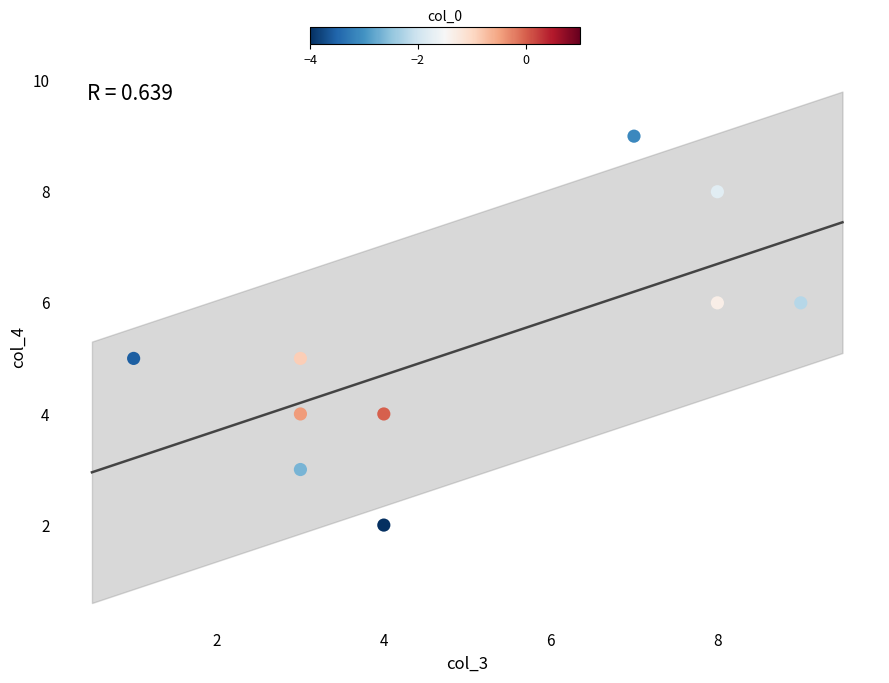

What is the average Y value?

5